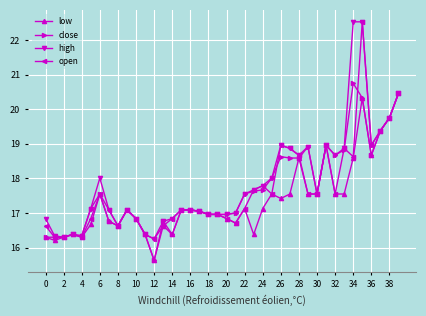

What is the maximum value for low?

20.5